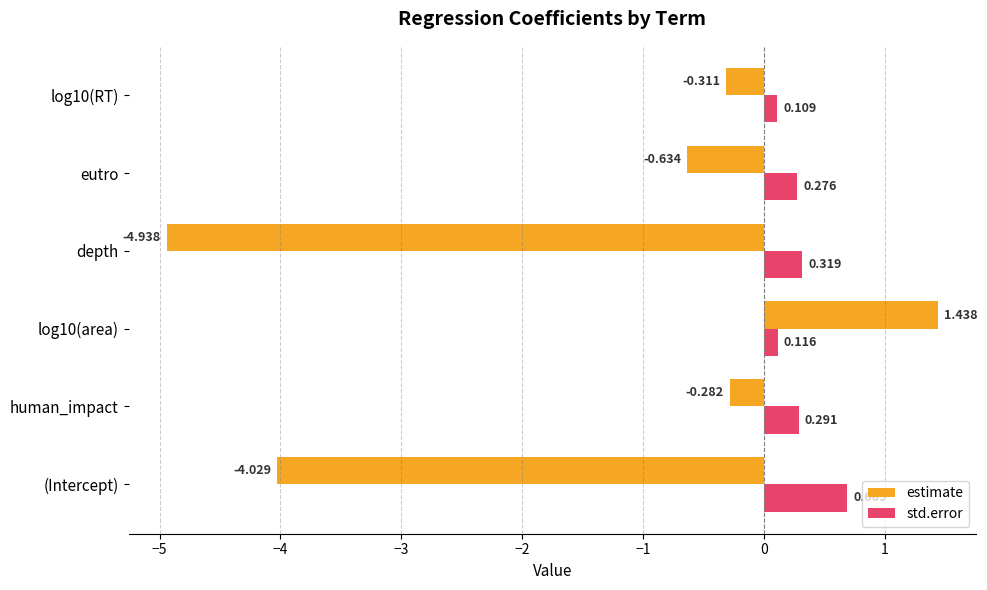

Between log10(area) and eutro, which series saw the biggest shift?

estimate